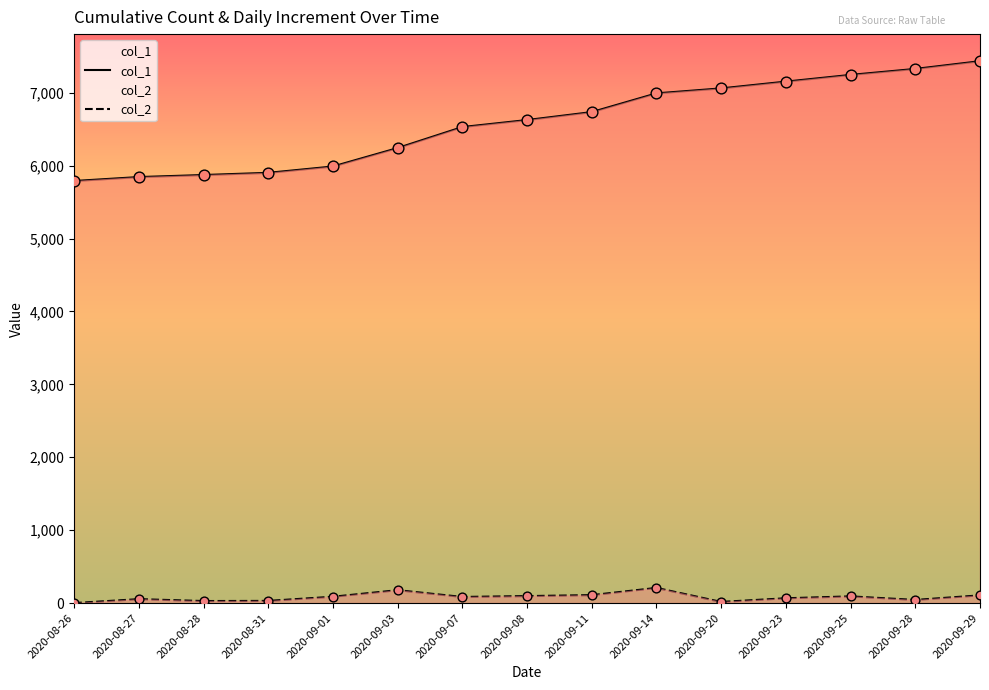

Which series has the largest Y range (max minus min)?

col_1